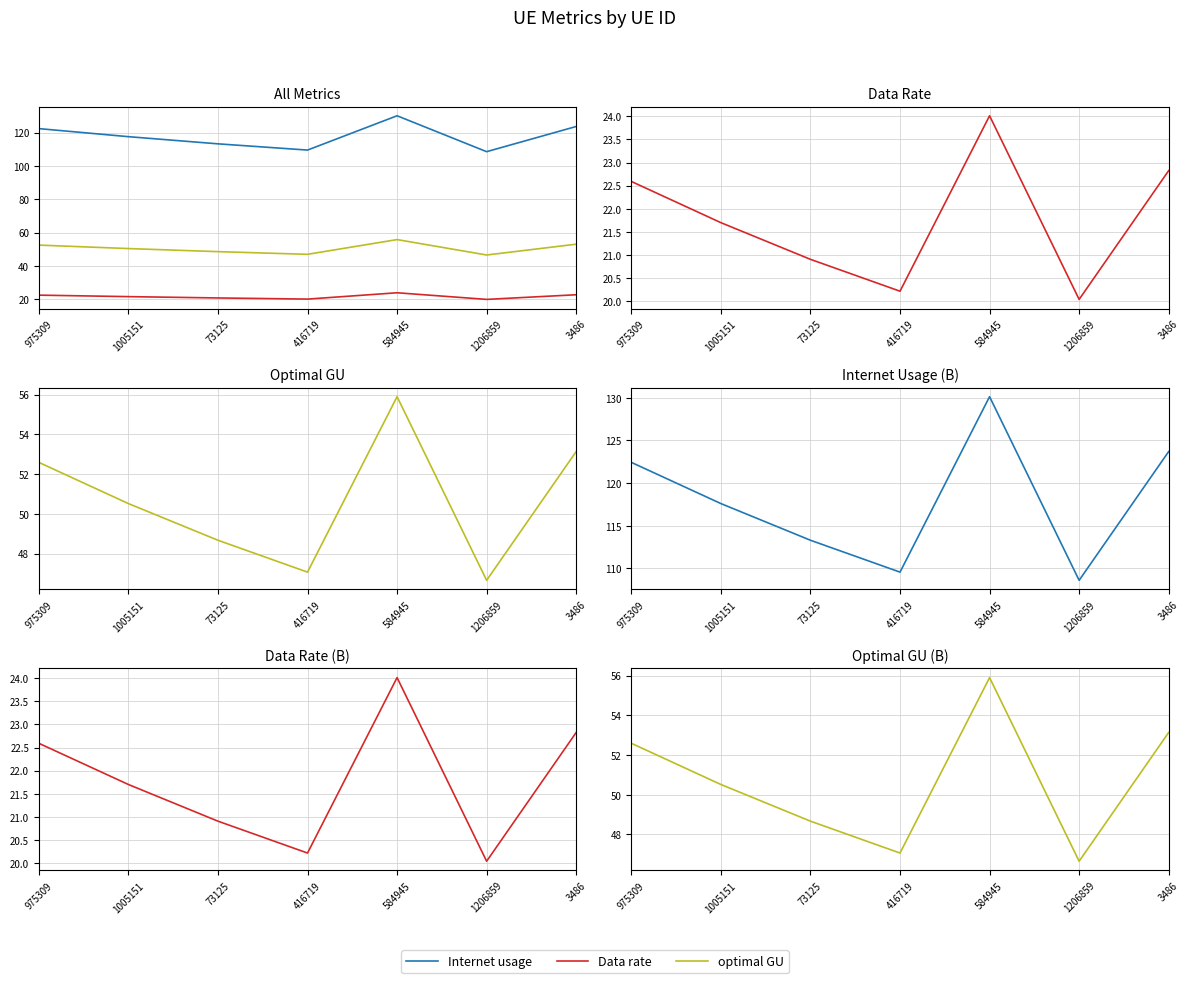

List the series in order of their peak value, lowest first.

Data rate, optimal GU, Internet usage